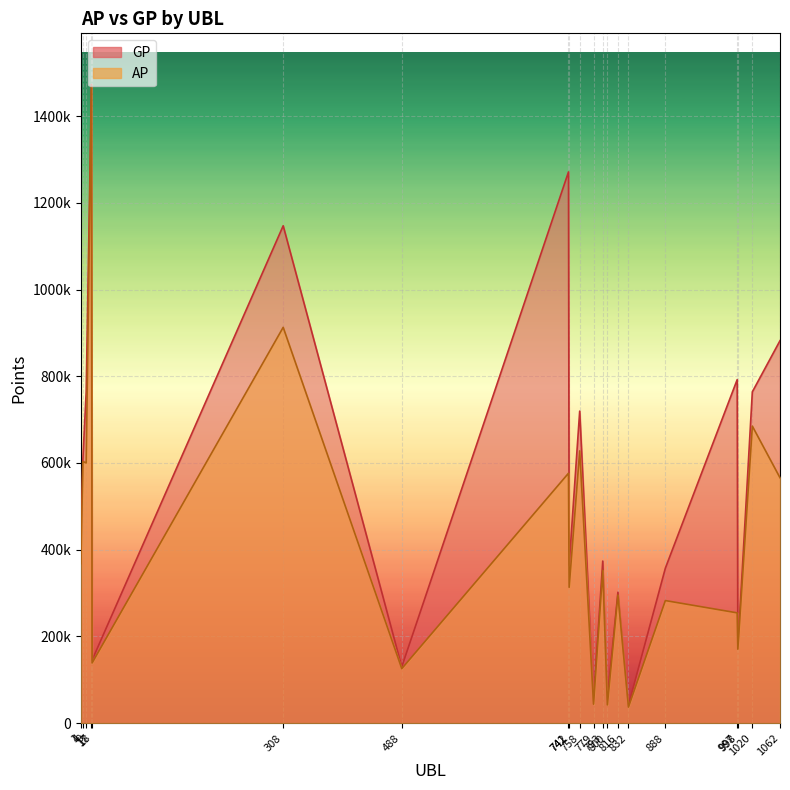

Between 741 and 17, which is larger?

17